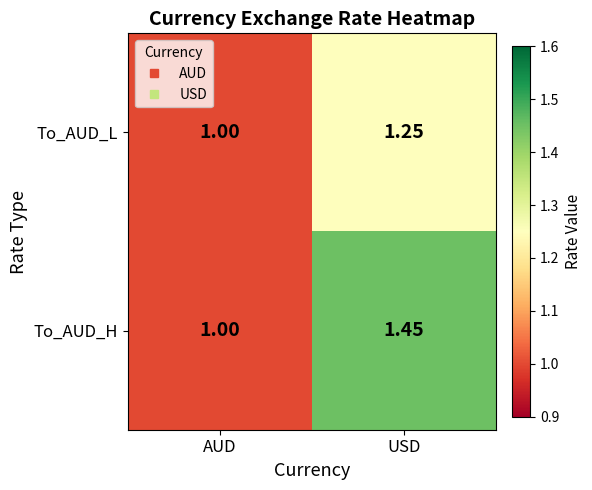

What is the total value across all series at USD?

2.7